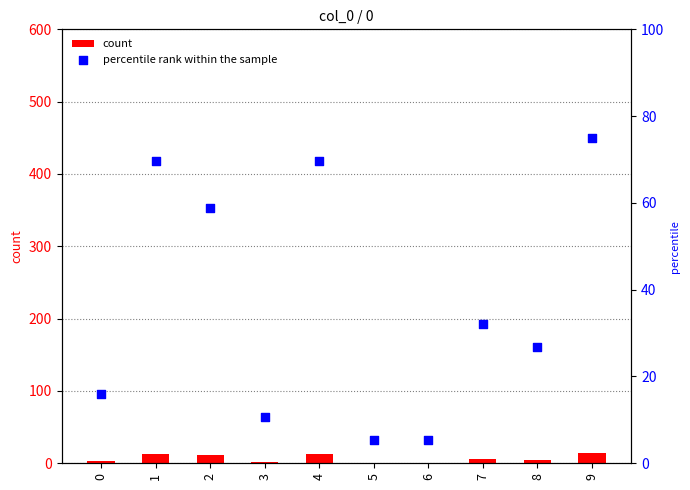

Is the value of percentile rank within the sample at 1 greater than the value of count at 2?

Yes